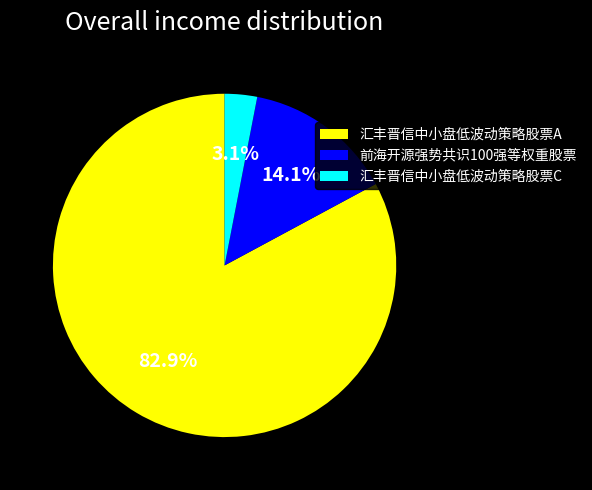

True or false: 前海开源强势共识100强等权重股票 accounts for 14% of the total.

True